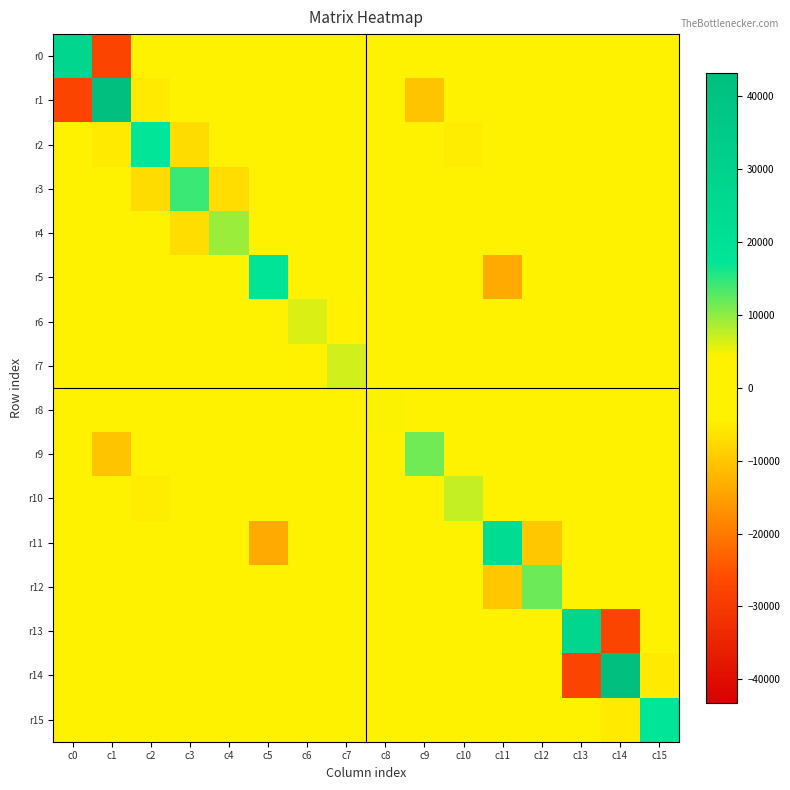

Count the number of data series in this chart.

16